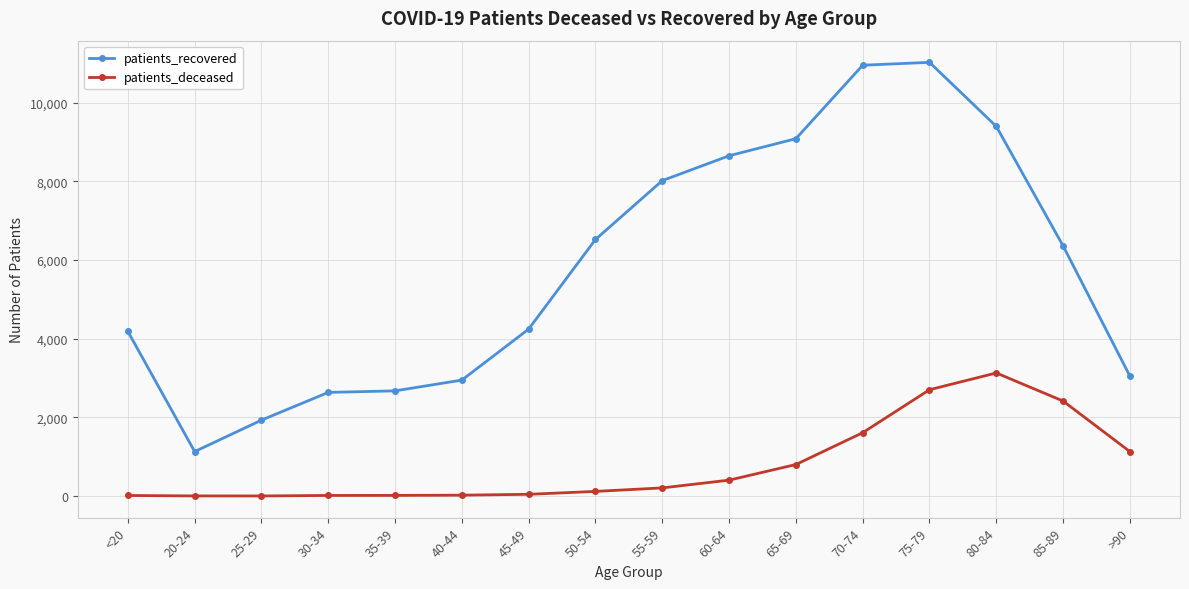

Between 35-39 and 55-59, which series saw the biggest shift?

patients_recovered